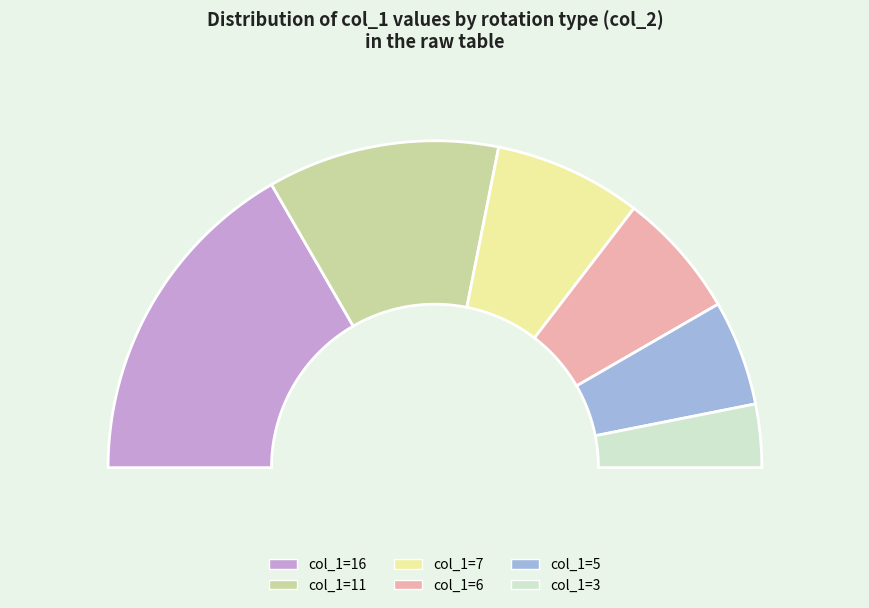

Is there a majority slice in this chart?

No